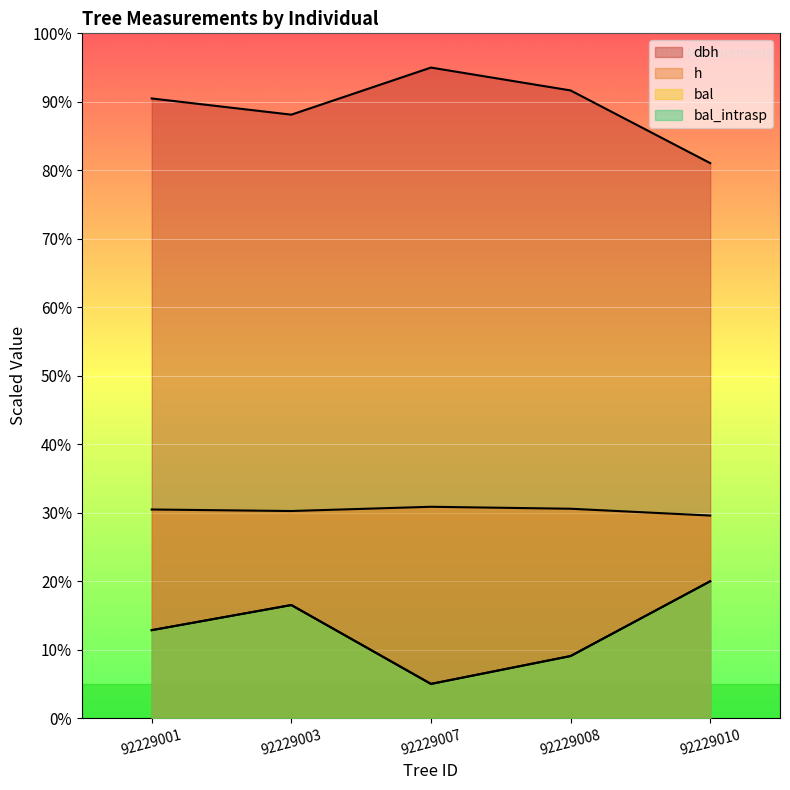

True or false: bal has a value of 20.0 at 92229010.

True